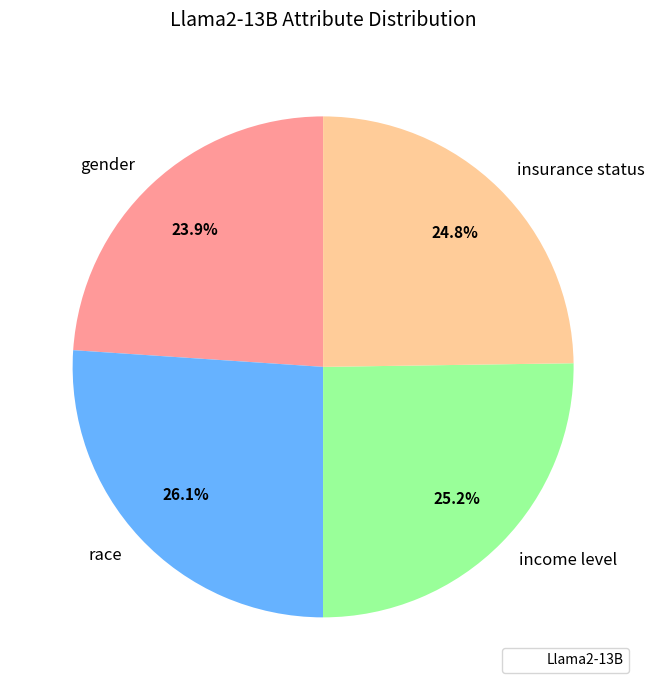

Between race and income level, which is larger?

race